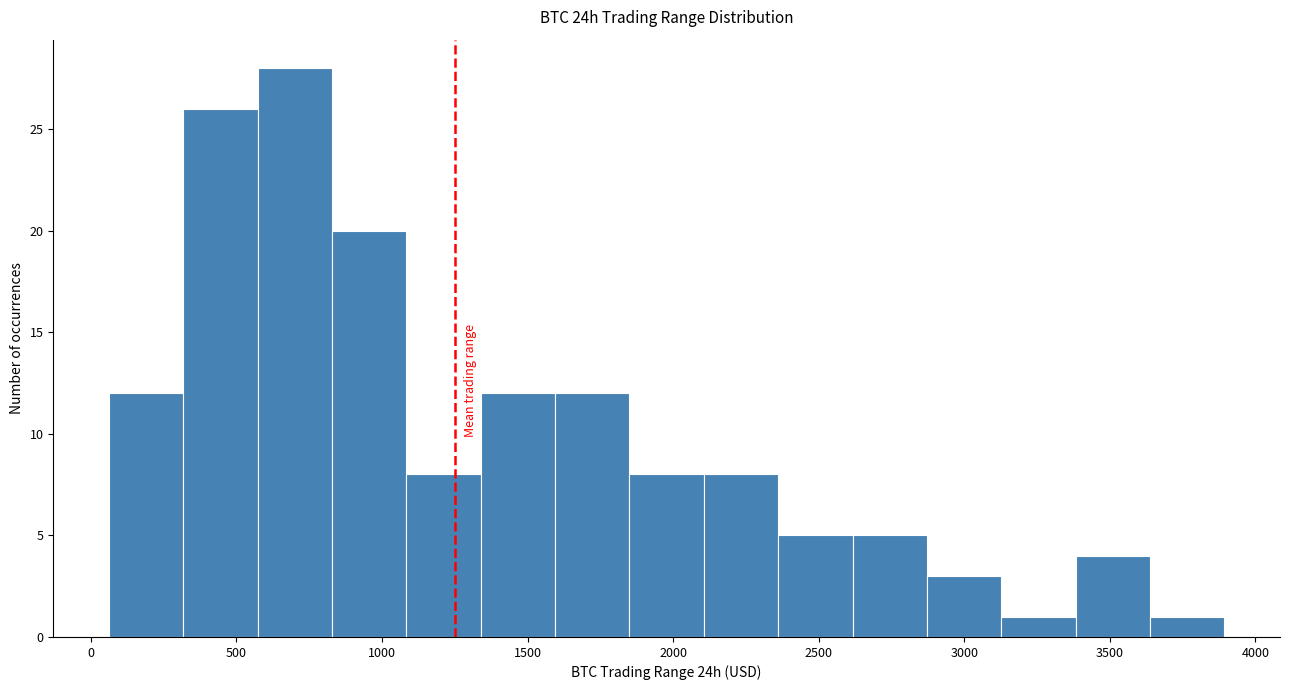

Over which range of the x-axis is the bar tallest?

550 to 850